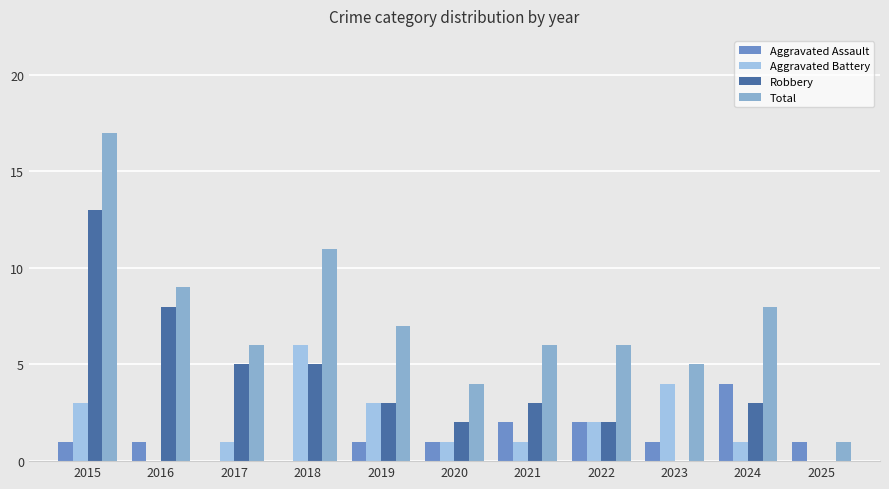

Which series has the largest total across all categories?

Total